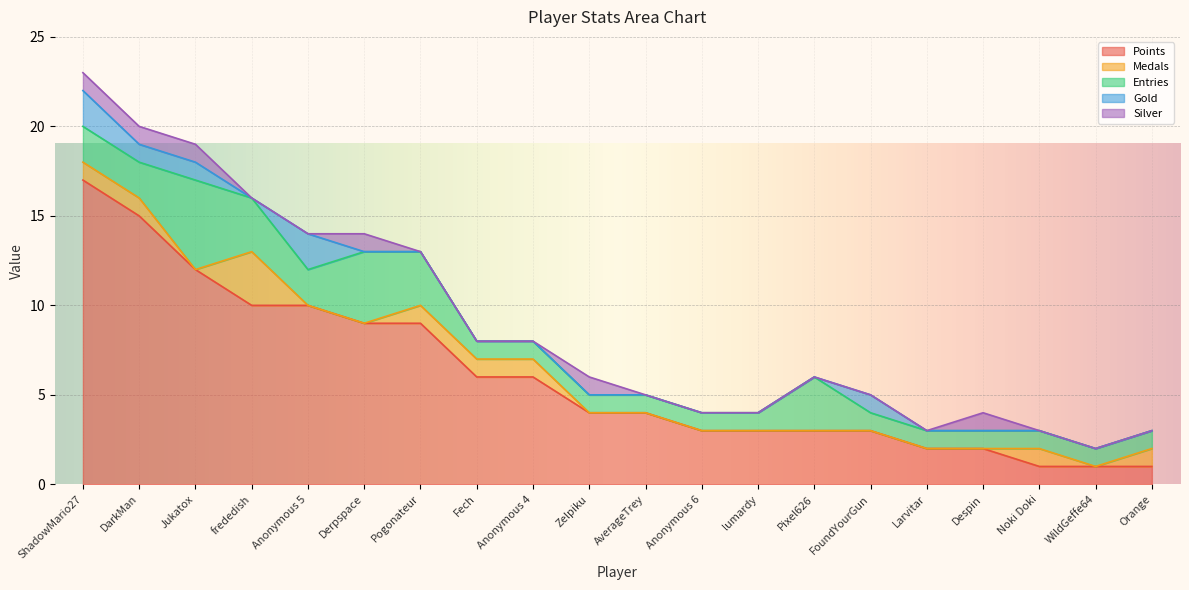

Reading left to right, extract all data points from this chart.

Points: 17	15	12	10	10	9	9	6	6	4	4	3	3	3	3	2	2	1	1	1
Medals: 1	1	0	3	0	0	1	1	1	0	0	0	0	0	0	0	0	1	0	1
Entries: 2	2	5	3	2	4	3	1	1	1	1	1	1	3	1	1	1	1	1	1
Gold: 2	1	1	0	2	0	0	0	0	0	0	0	0	0	1	0	0	0	0	0
Silver: 1	1	1	0	0	1	0	0	0	1	0	0	0	0	0	0	1	0	0	0